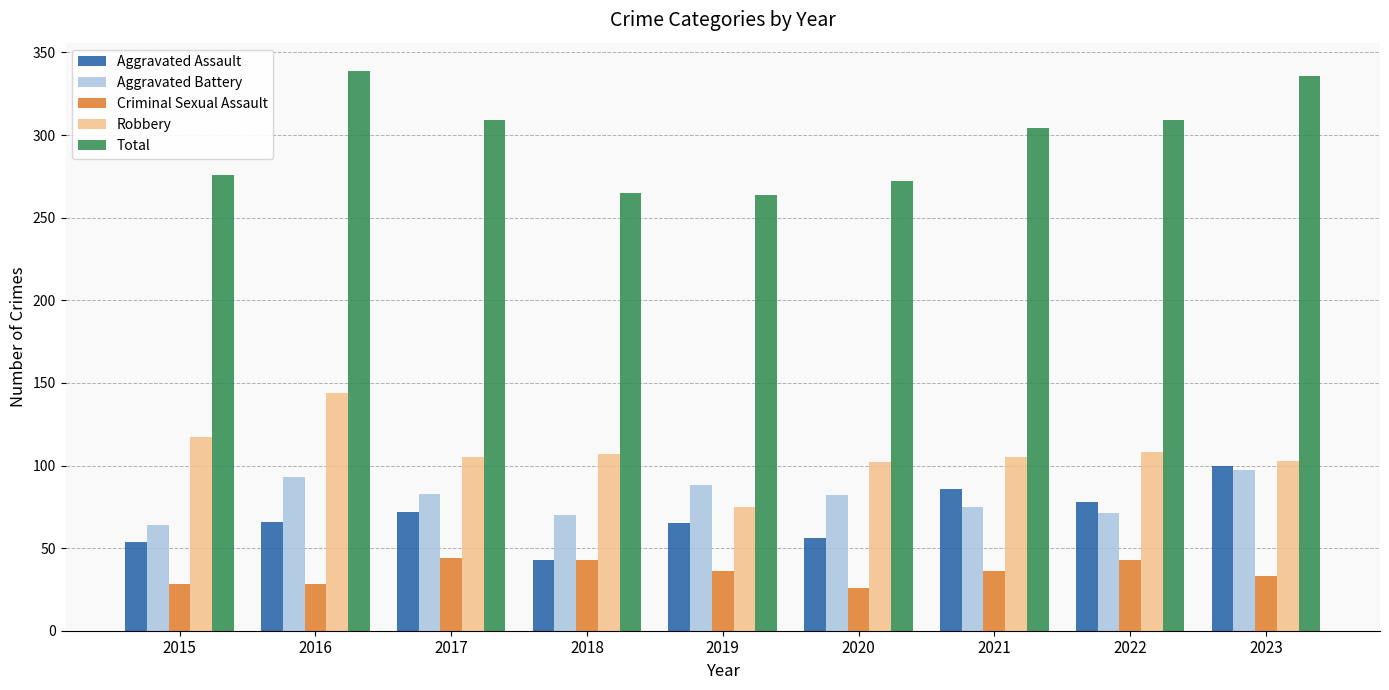

What are all the series names shown in the legend?

Aggravated Assault, Aggravated Battery, Criminal Sexual Assault, Robbery, Total